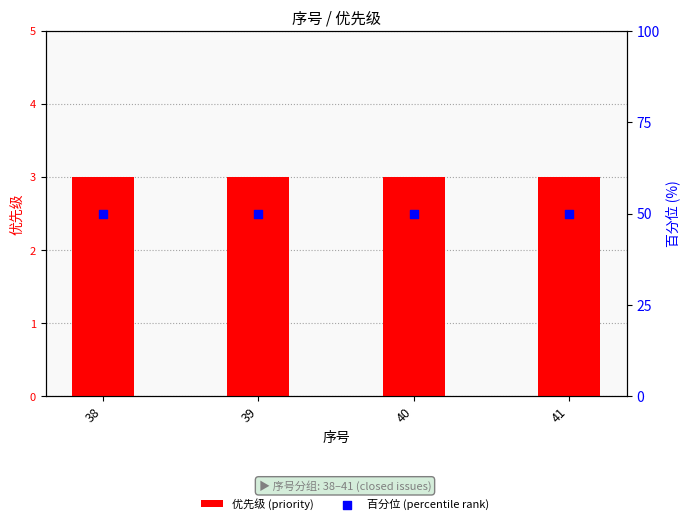

What is the total value across all series at 38?

53